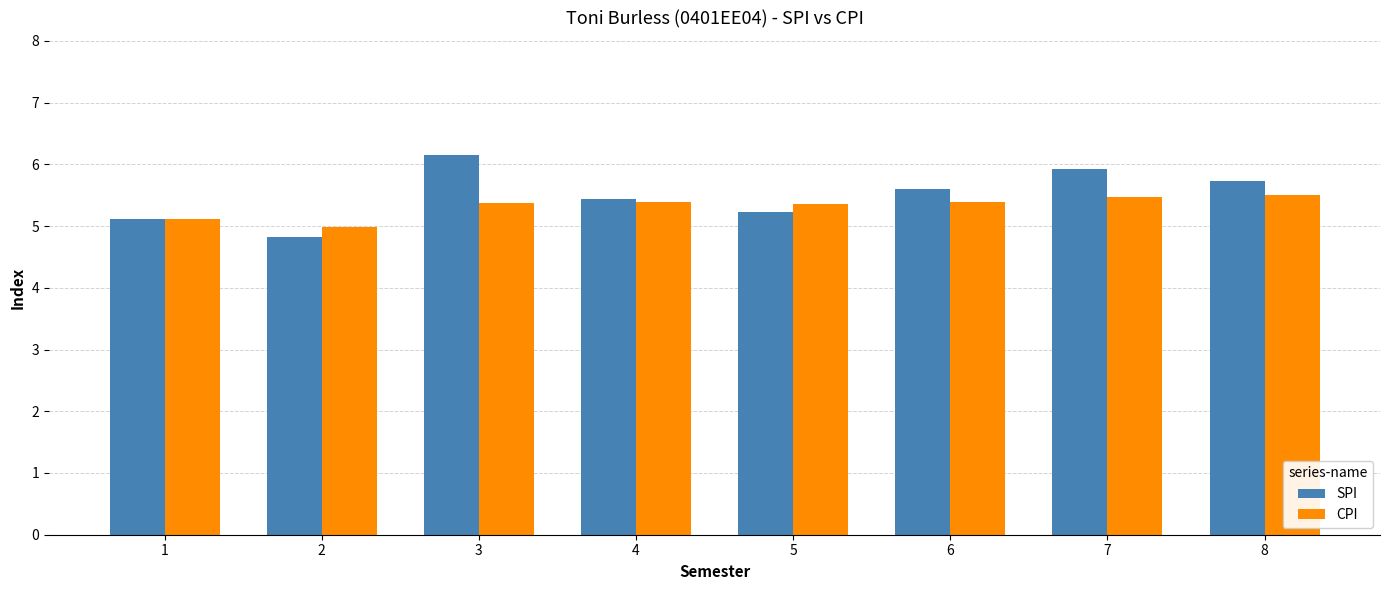

Rank the series by their maximum value, from highest to lowest.

SPI, CPI